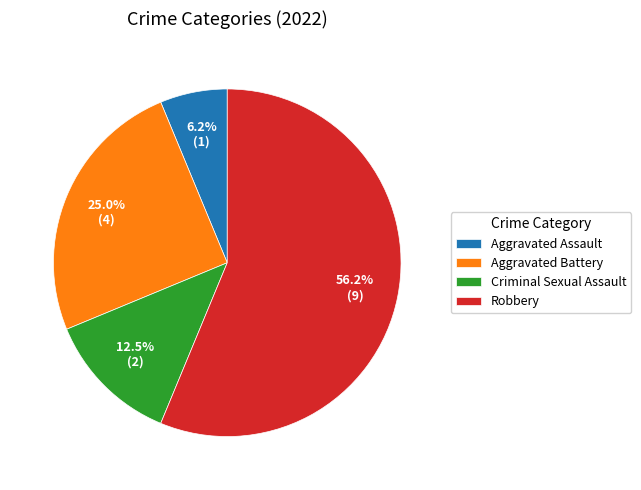

The Criminal Sexual Assault slice represents 25% of the pie. True or false?

False